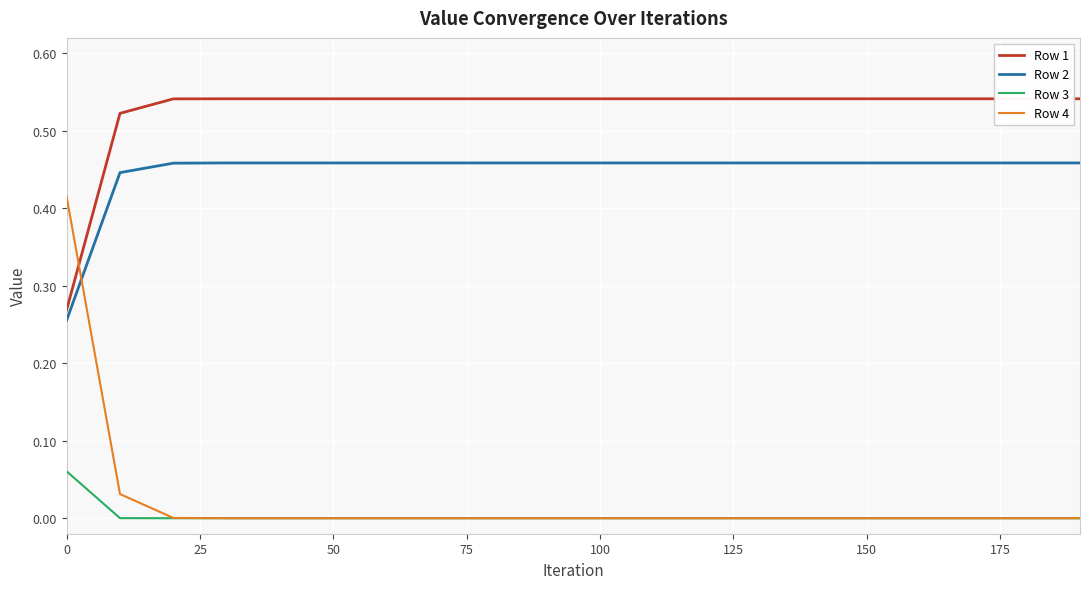

True or false: Row 3 and Row 2 intersect in this chart.

False